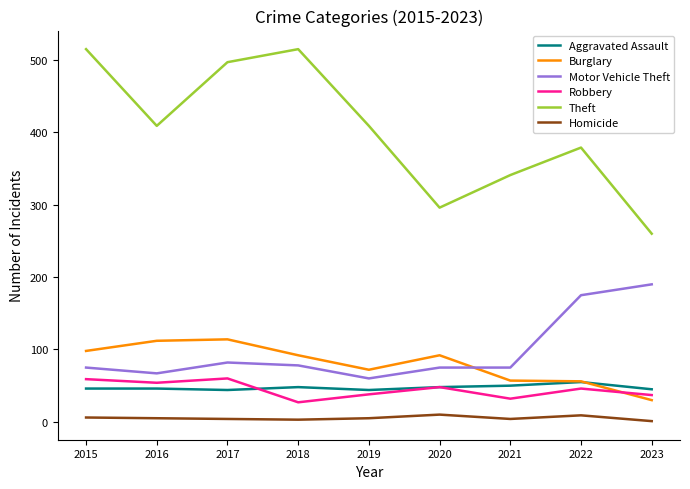

True or false: Theft has a value of 341 at 2021.

True